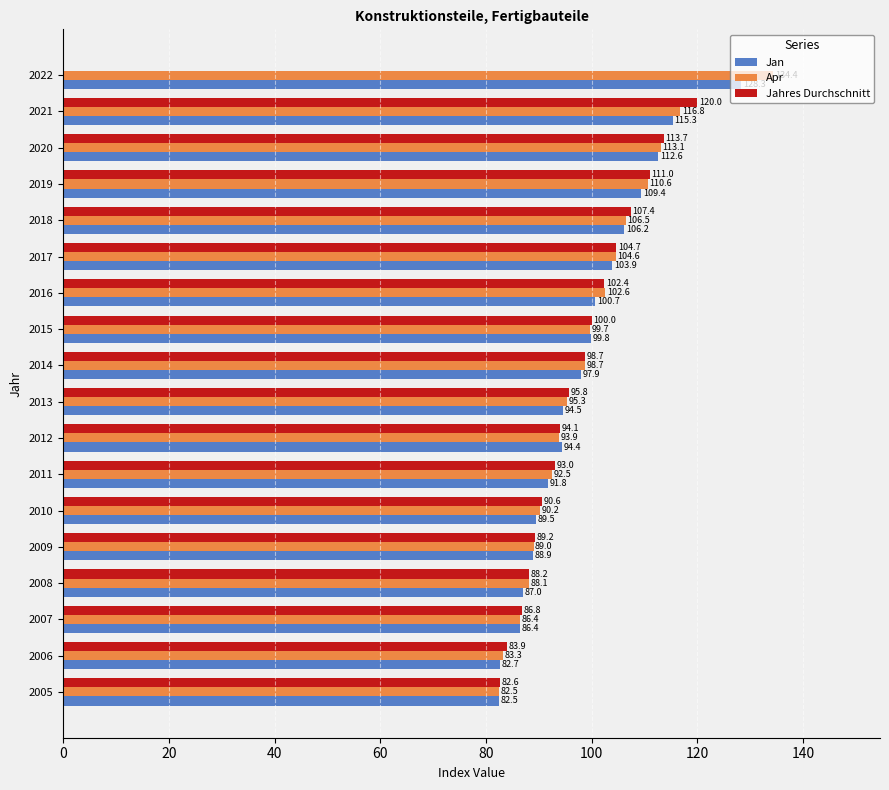

What is the total value across all series at 2021?

352.1